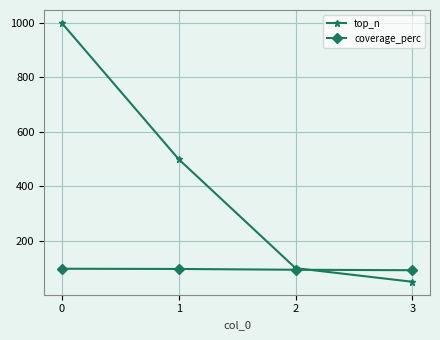

At 3, list the series in order from largest to smallest.

coverage_perc, top_n